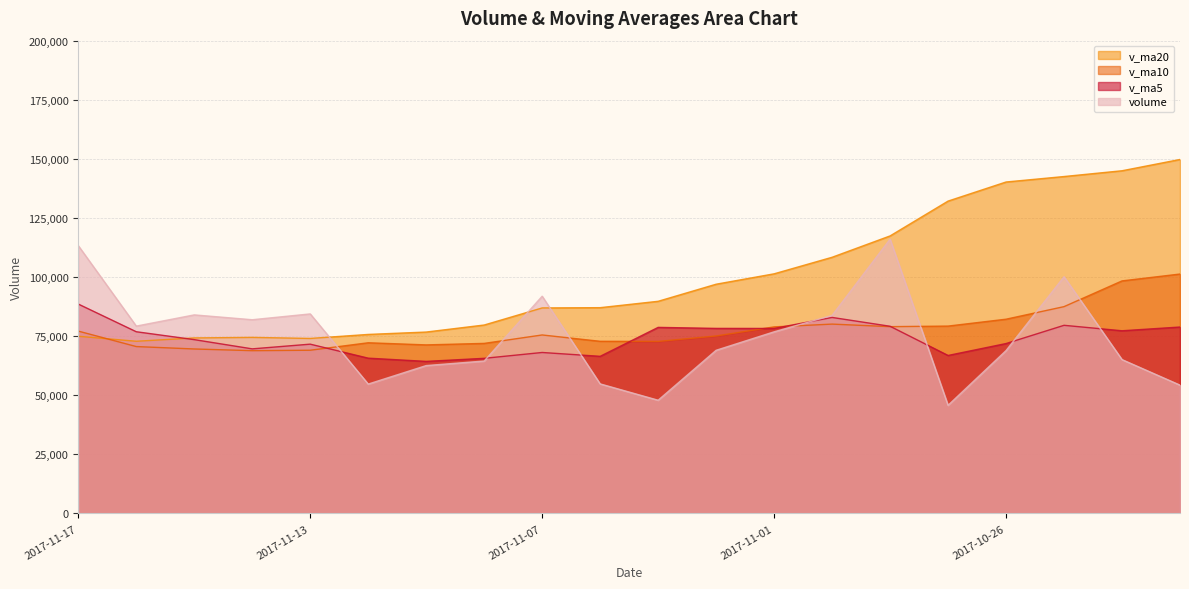

What is the difference between the volume values at 2017-11-14 and 2017-10-23?

27660.6